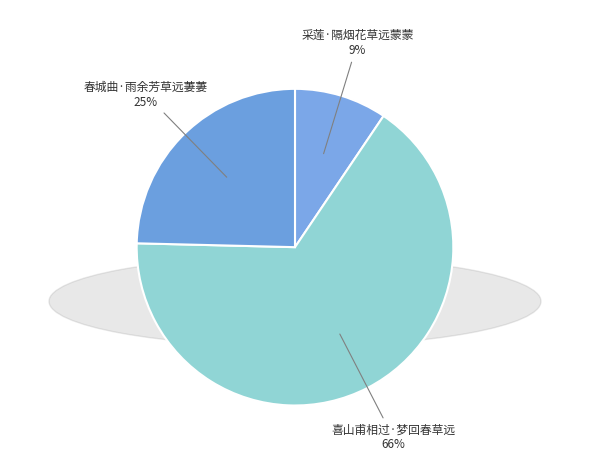

How many segments does this pie chart have?

3